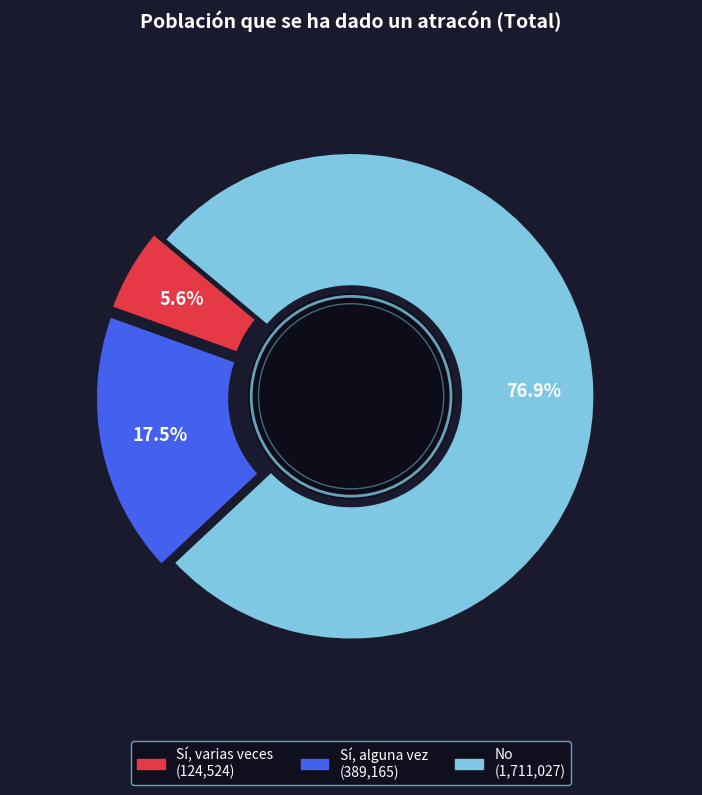

Count the number of slices in the pie.

3